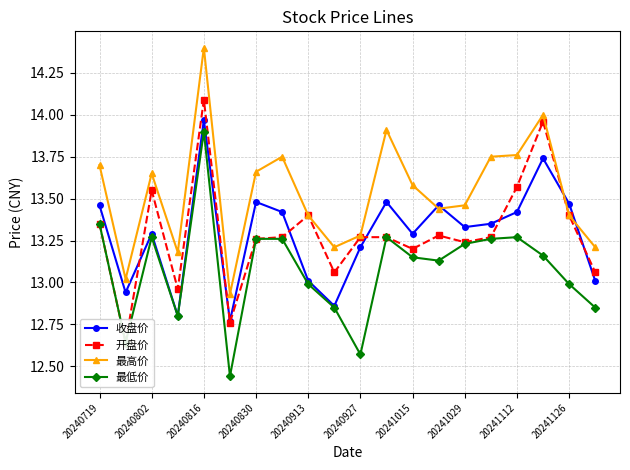

What value does the 最高价 series have at 20240816?

14.4